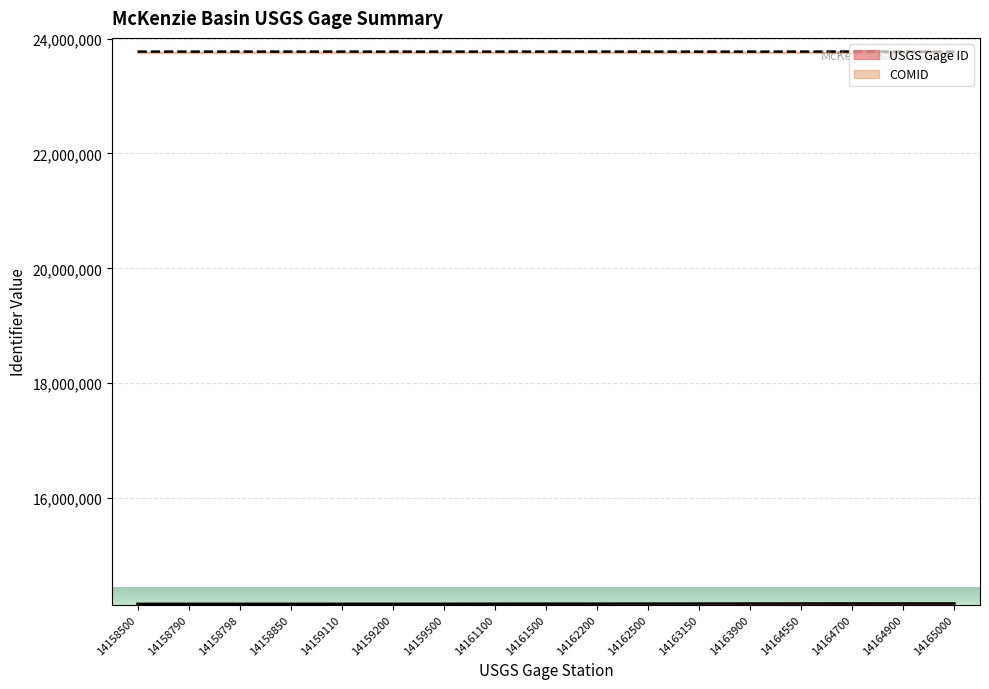

At how many categories does at least one series exceed 22044441?

17